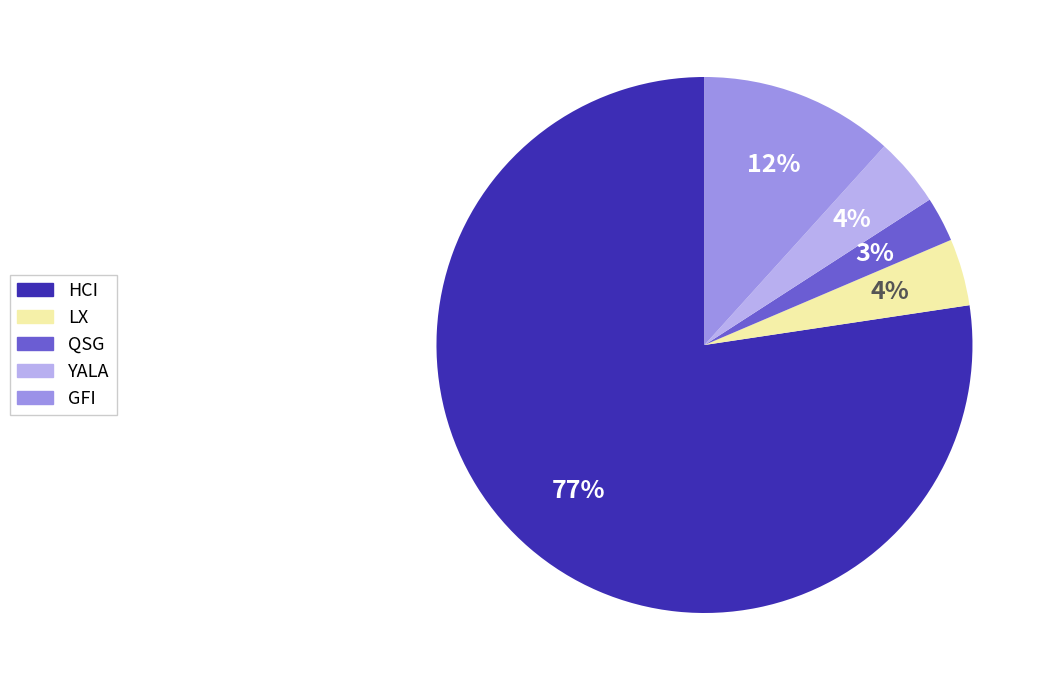

Count the number of slices in the pie.

5